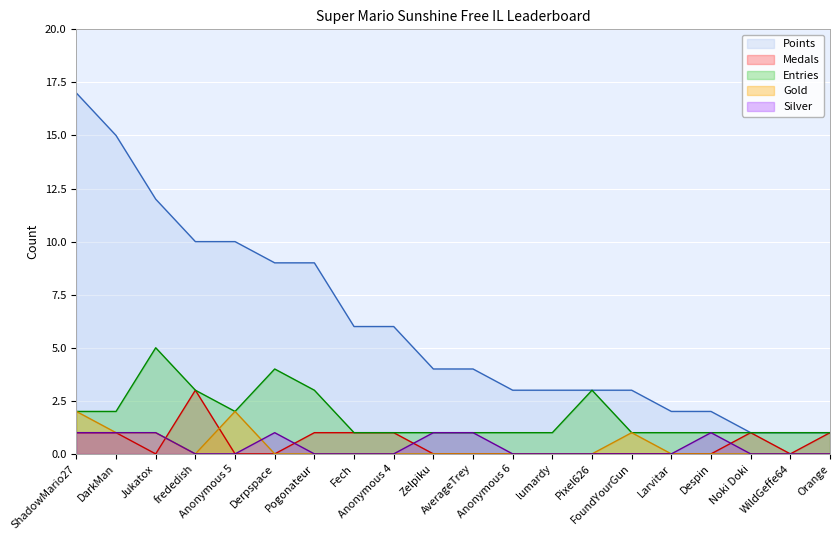

True or false: Silver has a value of 1 at Jukatox.

False